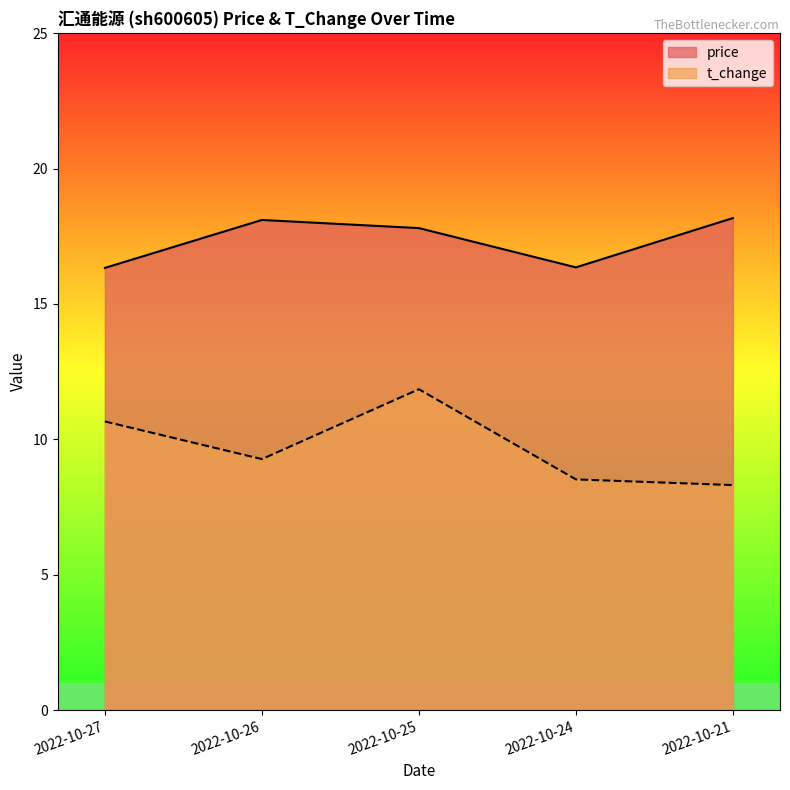

What is the average value of the t_change series?

9.7